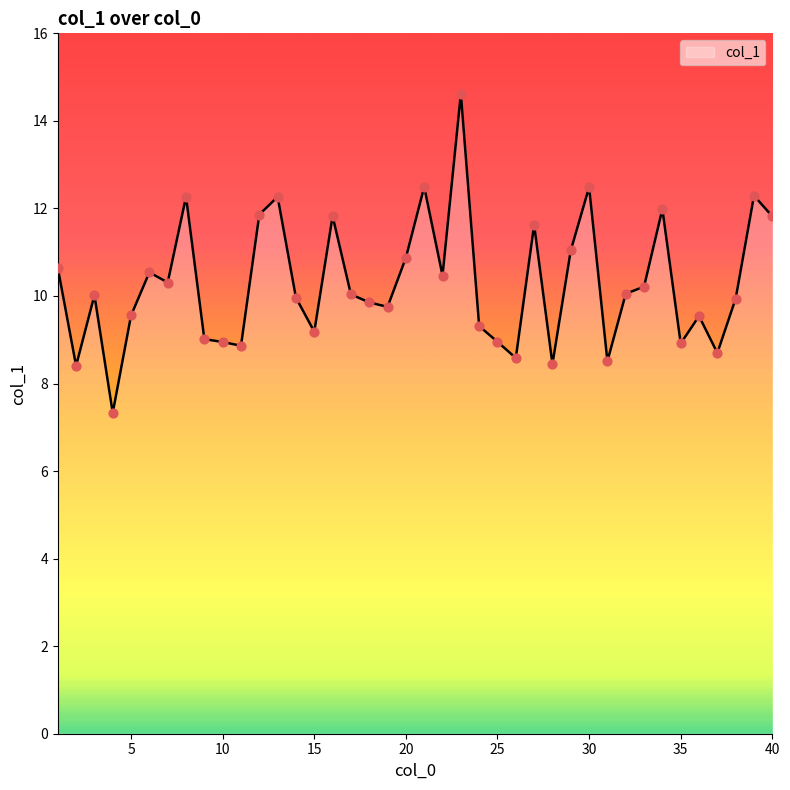

What is the maximum value shown in the chart?

14.6